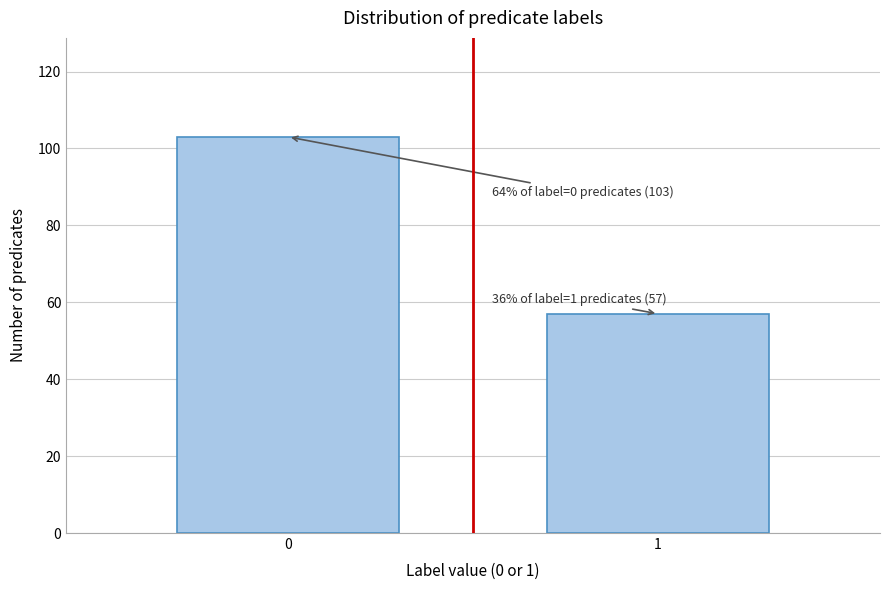

Reading left to right, transcribe all the data shown in this chart.

103	57